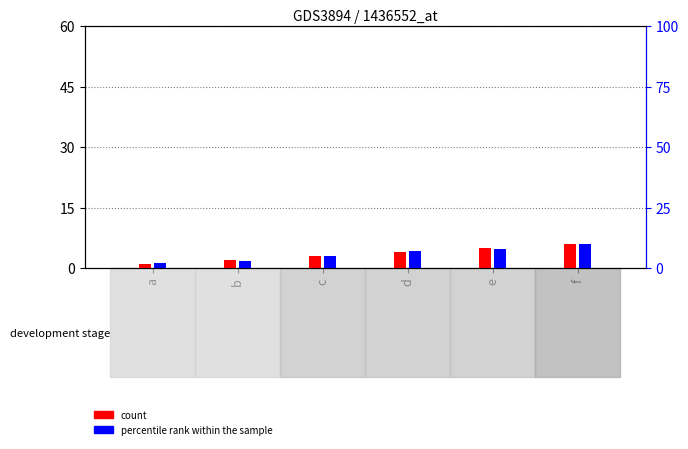

Is it true that percentile rank within the sample equals 3 at b?

True